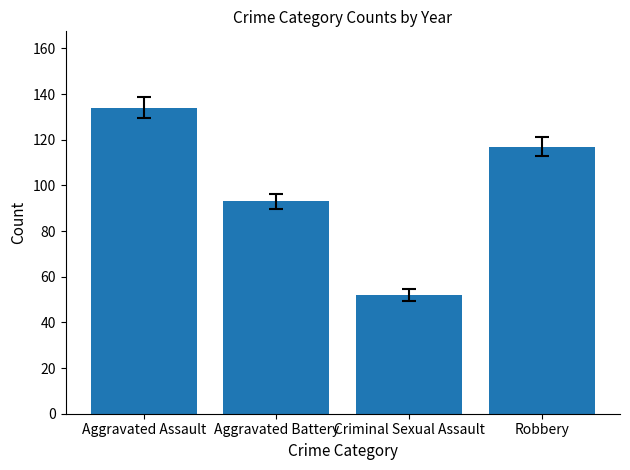

Reading left to right, what are all the values shown in this chart?

Aggravated Assault=134	Aggravated Battery=93	Criminal Sexual Assault=52	Robbery=117